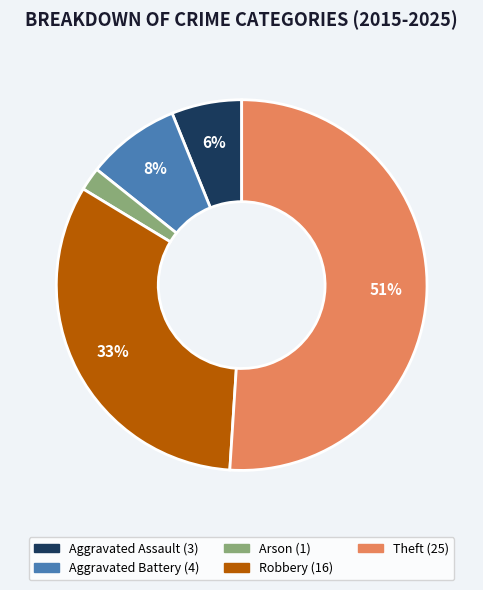

To the nearest percent, what portion does Aggravated Assault represent?

6%